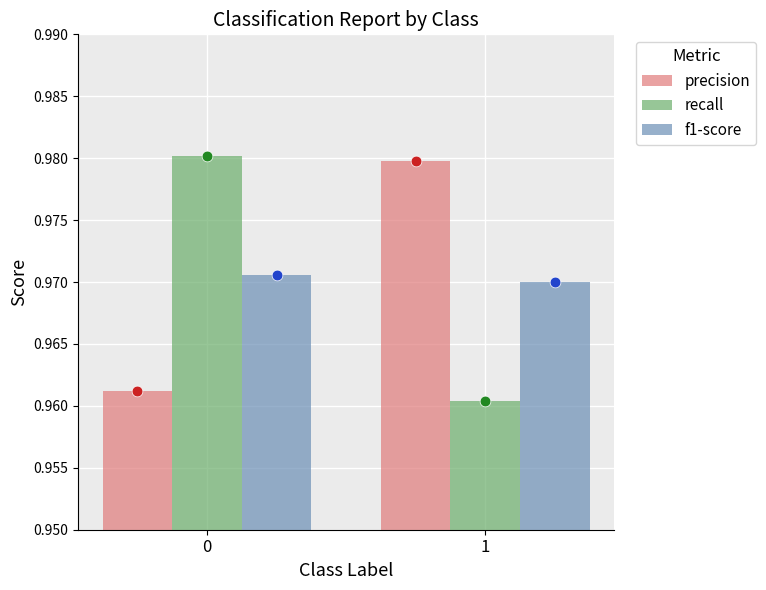

Which series contains the lowest Y value?

recall